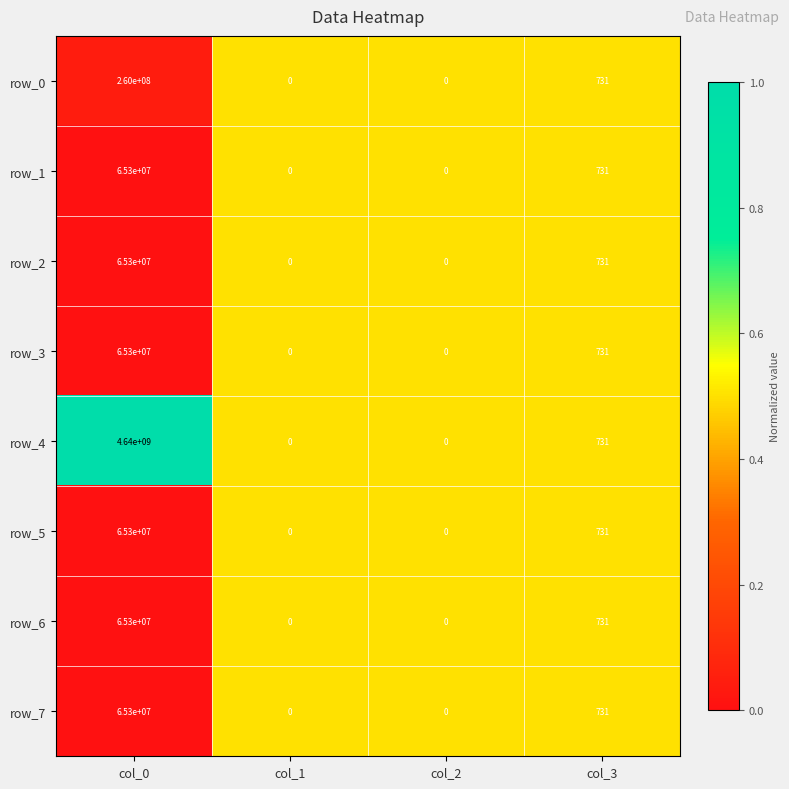

At which category does the chart reach its peak across all series?

col_0